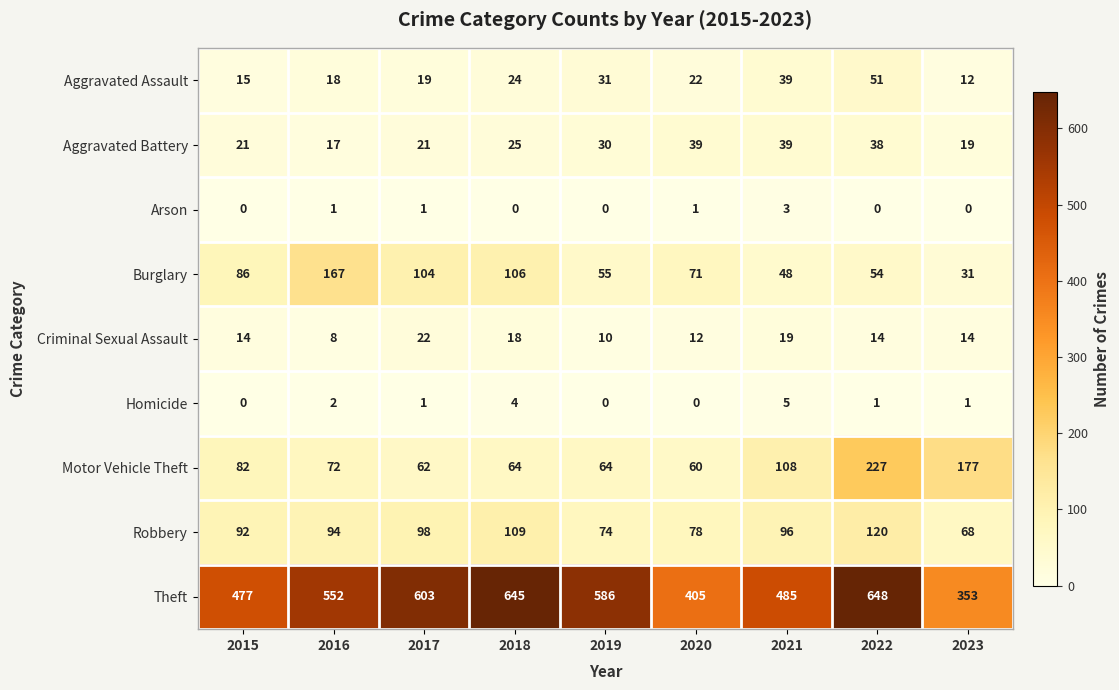

Which series has the widest spread of values?

Theft